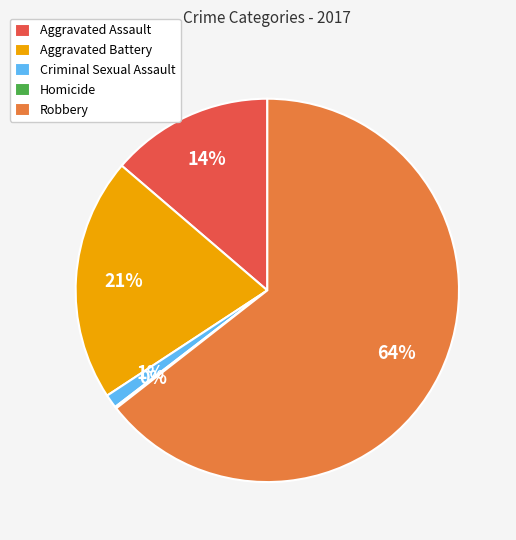

The Robbery slice represents 51% of the pie. True or false?

False